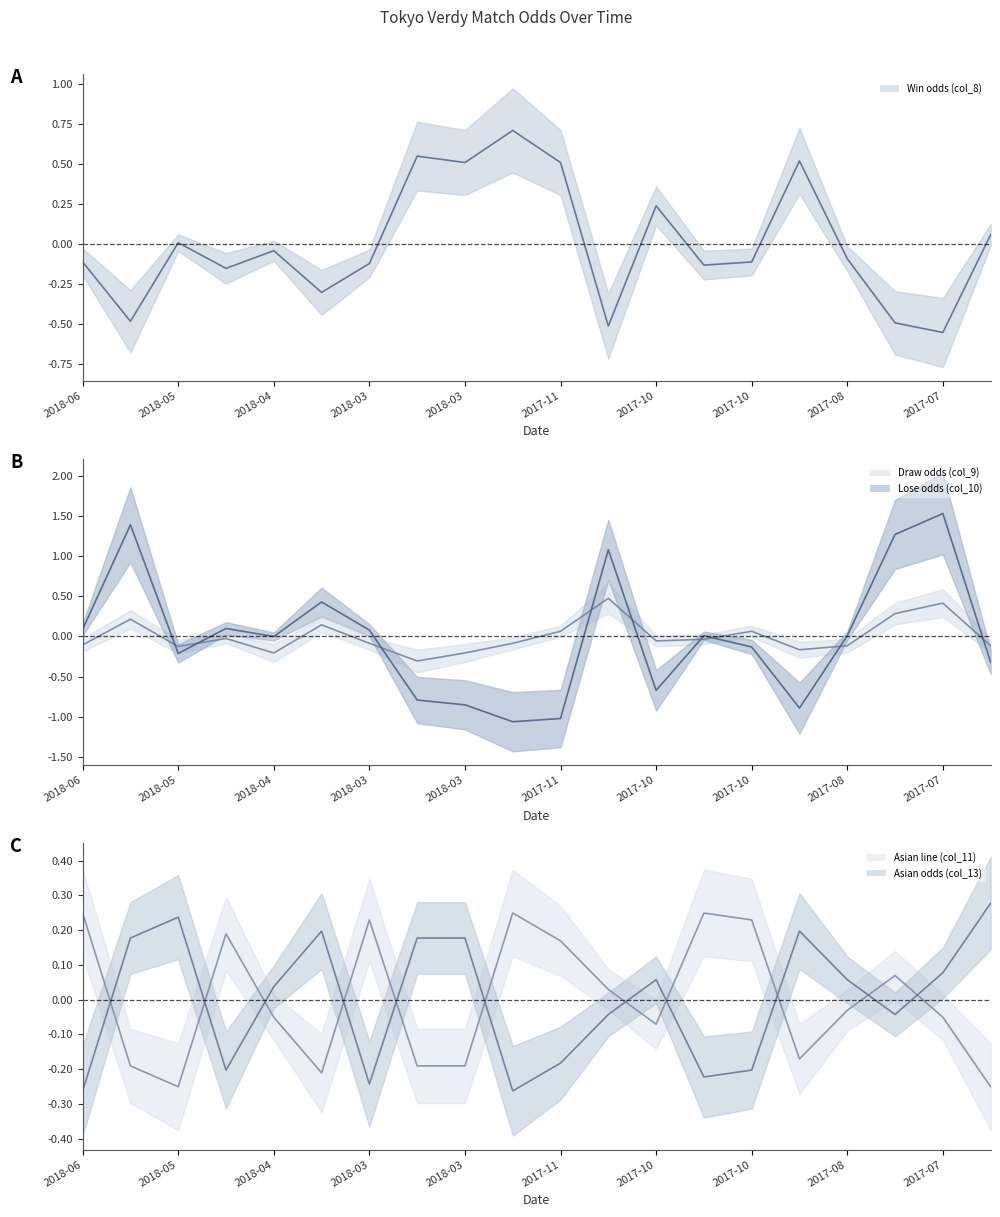

What is the label of the 1st point from the left?

2018-06